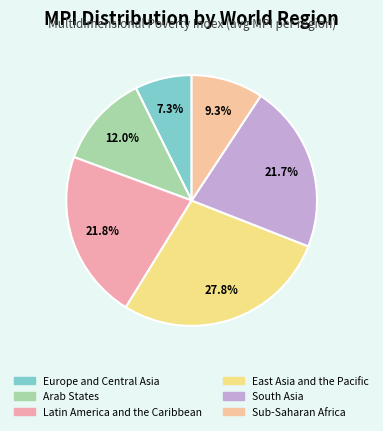

Between Sub-Saharan Africa and Latin America and the Caribbean, which is larger?

Latin America and the Caribbean